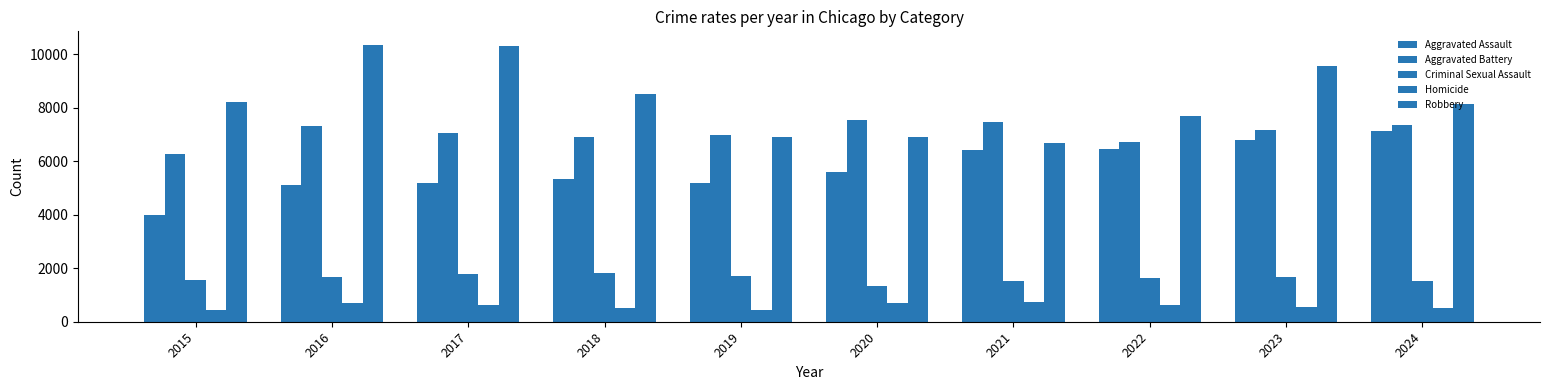

What is the sum of all Homicide values?

5894